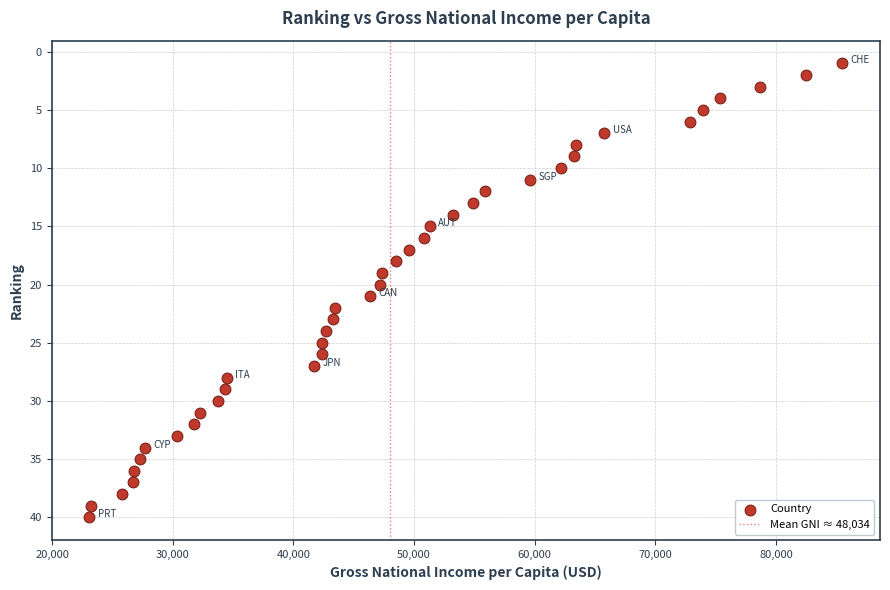

What is the range of Y values (max minus min)?

39